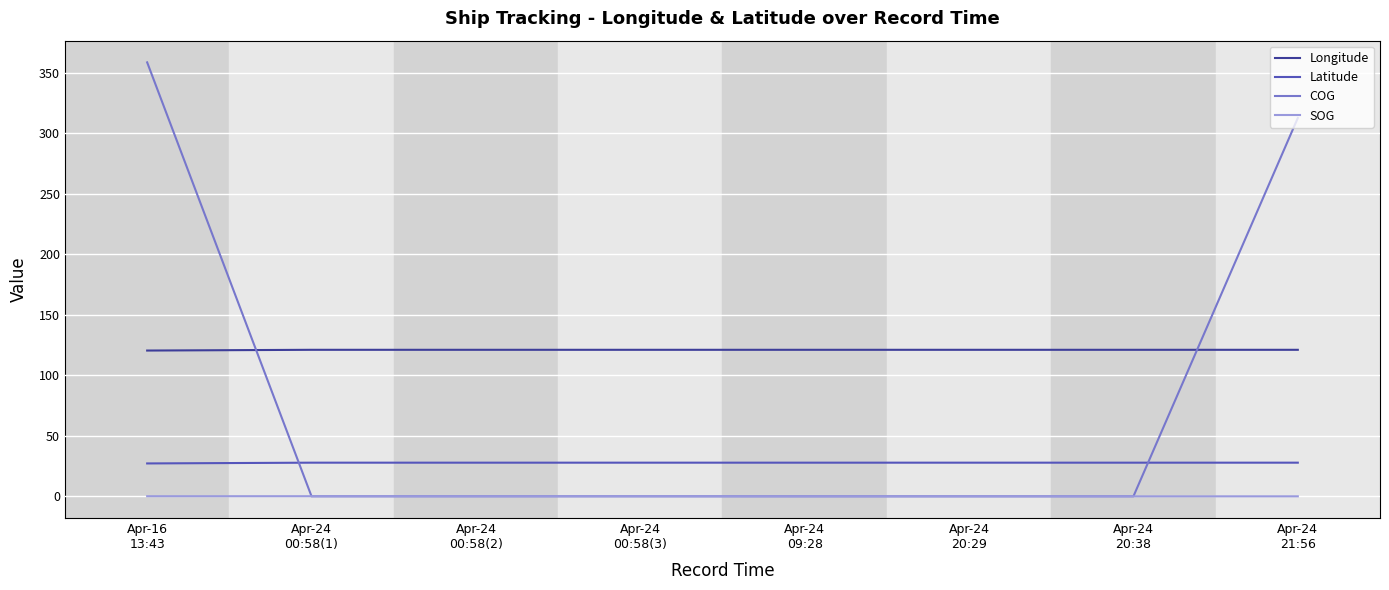

What is the greatest value displayed?

358.7